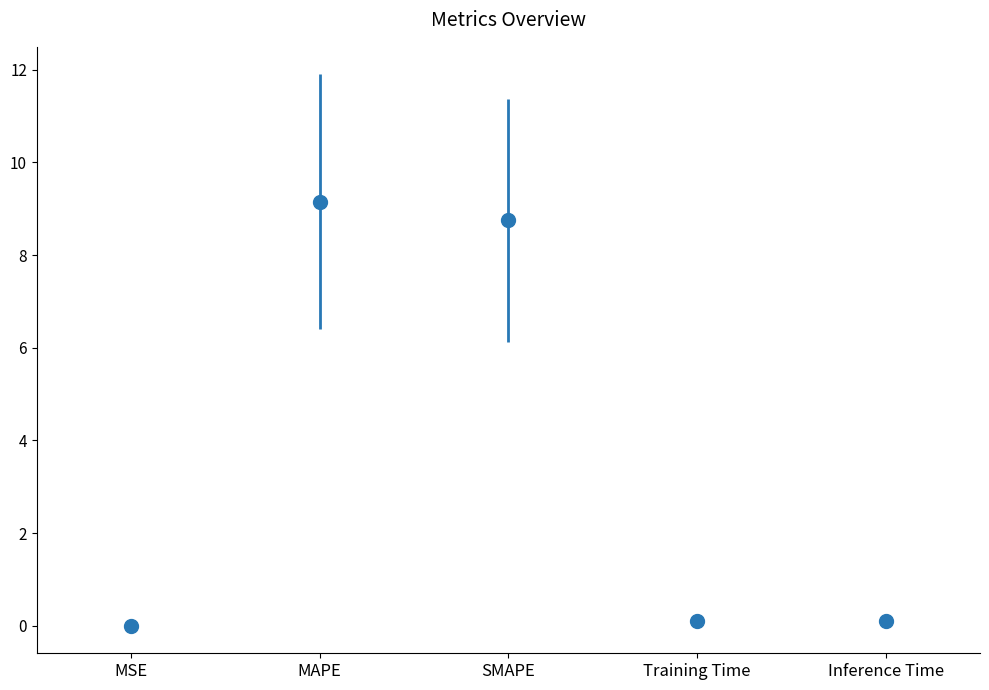

What is the maximum value shown in the chart?

9.2